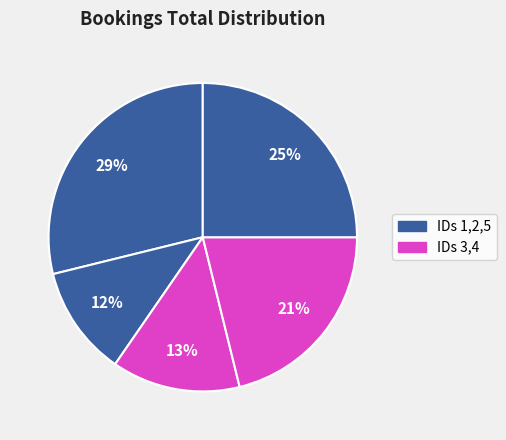

How many slices are in this pie chart?

5